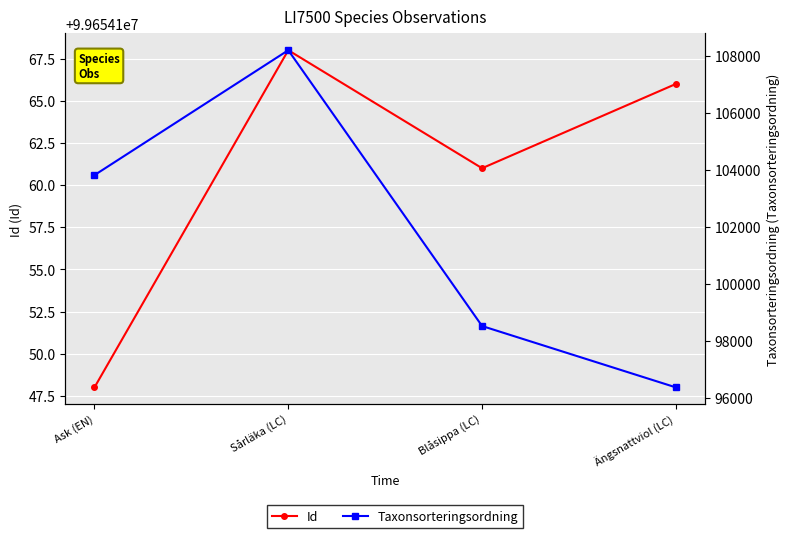

What position from the right is Sårläka (LC)?

3